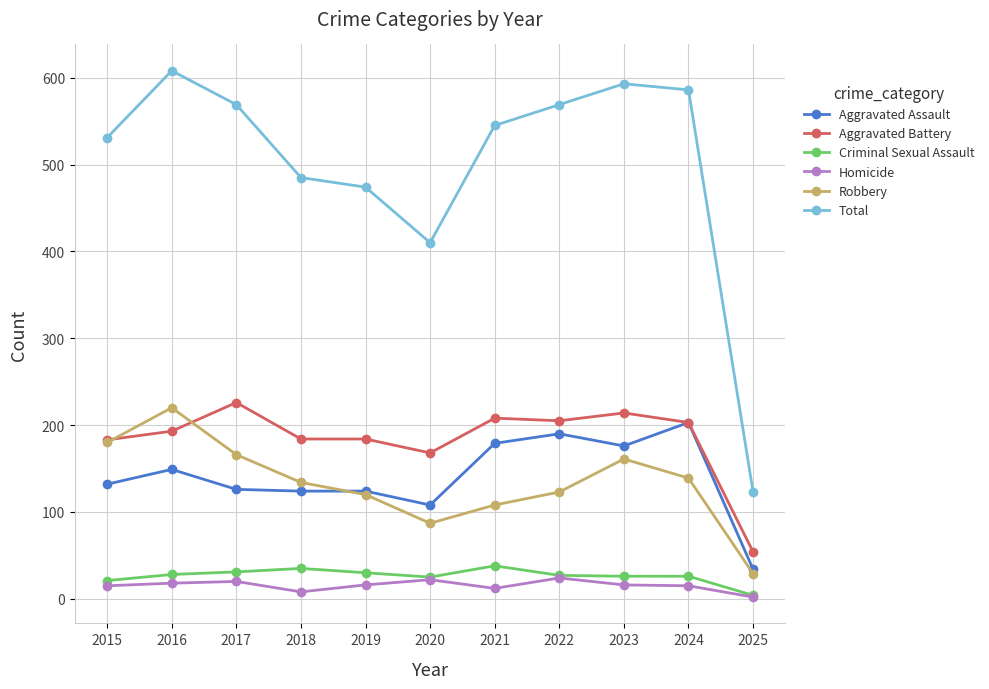

What is the lowest value of the Aggravated Battery series?

54